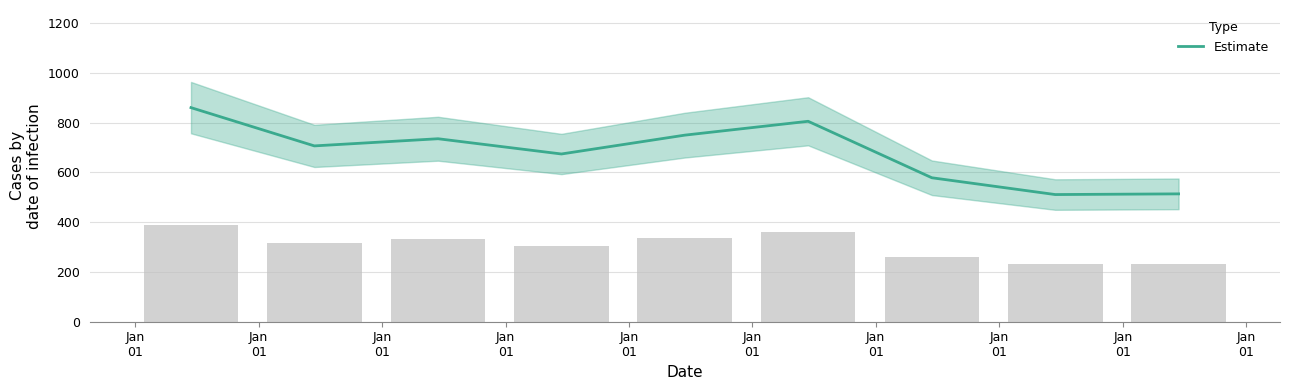

What is the sum of the values at Jan
01 and Jan
01?

1456.0